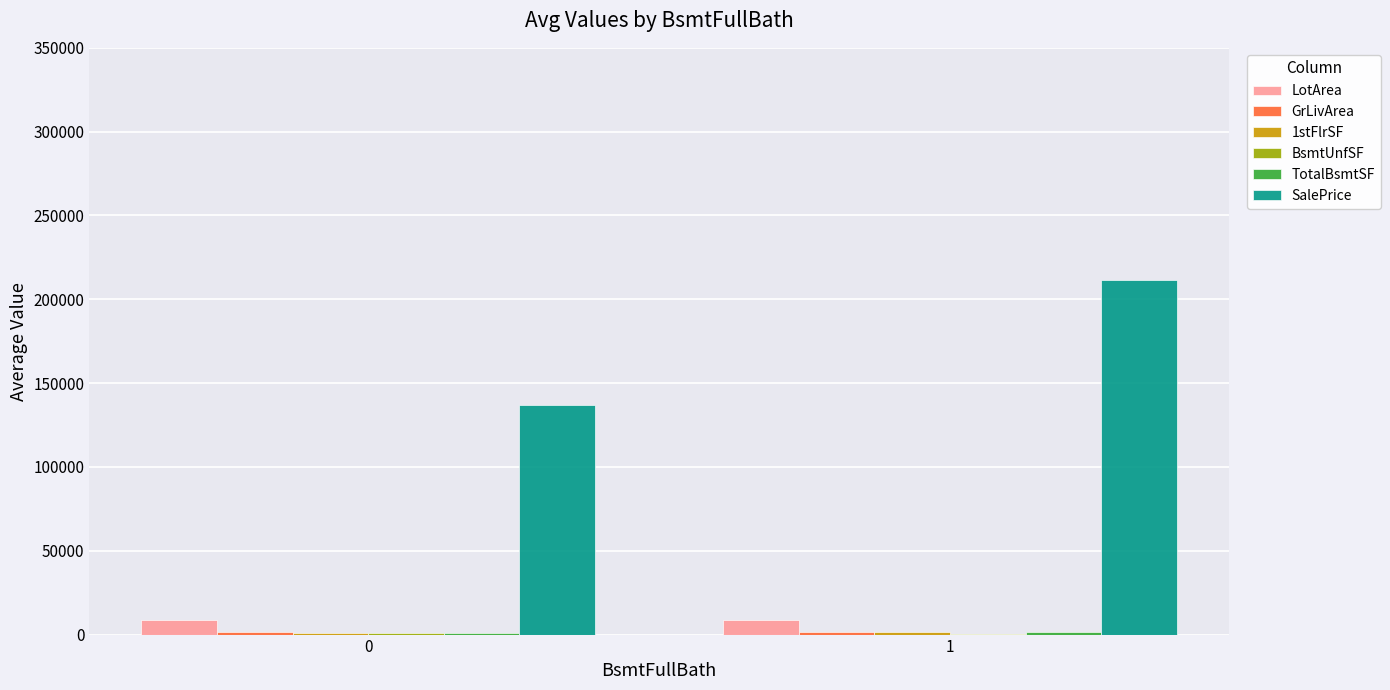

Which series has the largest total across all categories?

SalePrice